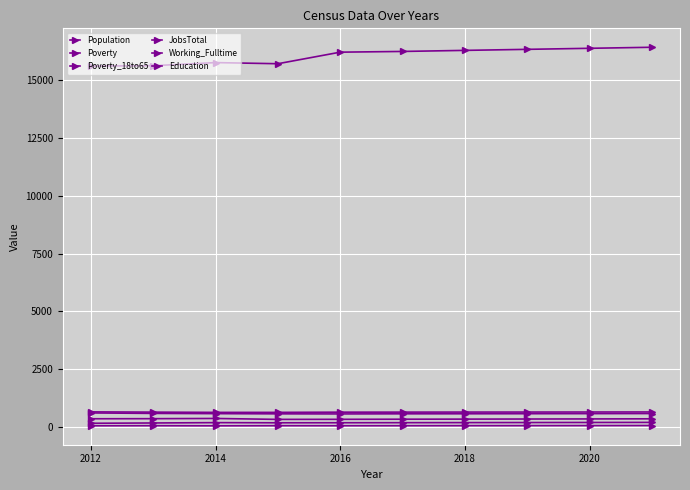

Count the number of categories in the chart.

10